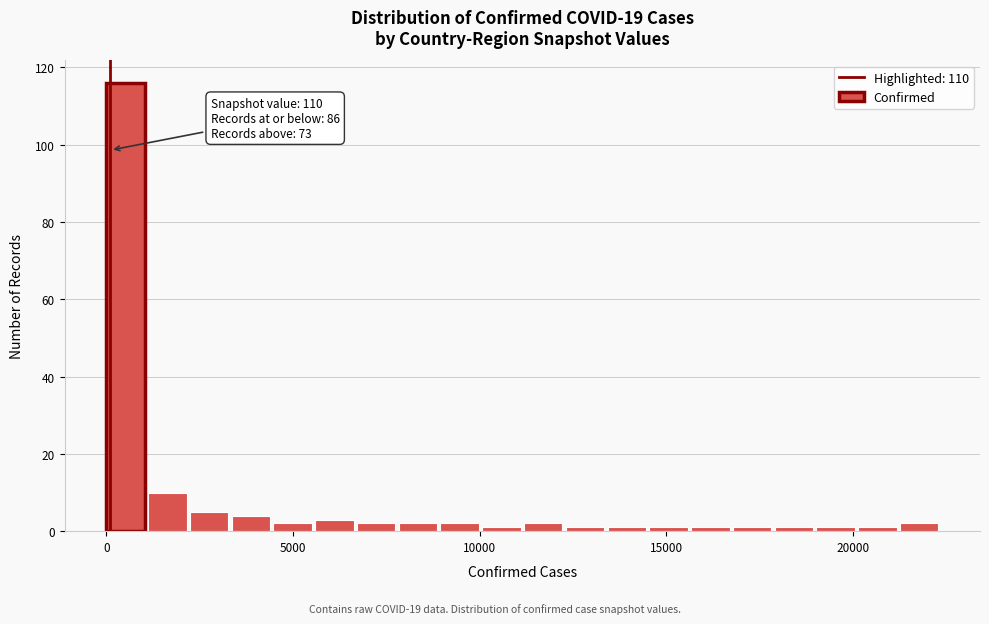

Read against the x-axis, roughly where is the centre of the tallest bar?

500